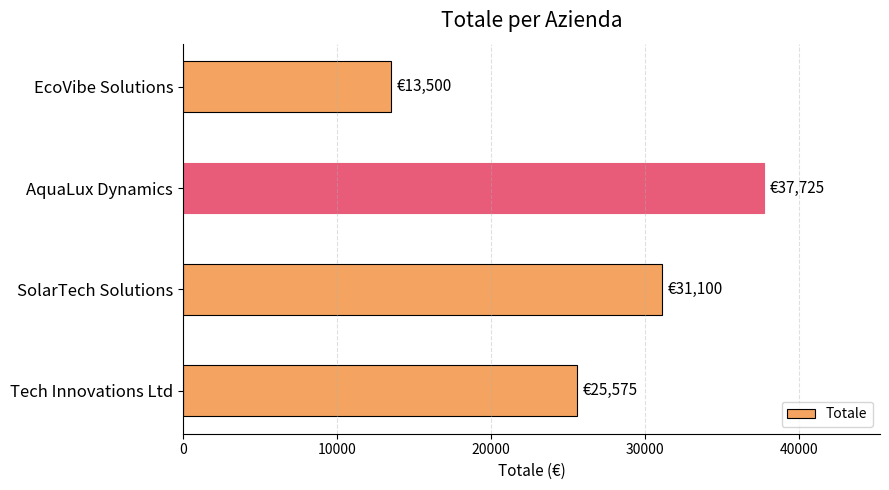

Reading bottom to top, what are all the values shown in this chart?

Tech Innovations Ltd=25575	SolarTech Solutions=31100	AquaLux Dynamics=37725	EcoVibe Solutions=13500